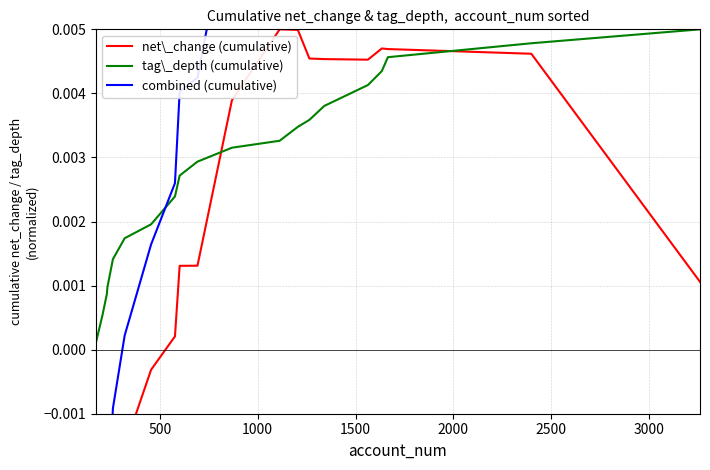

True or false: combined (cumulative) has more than 1 interior local peaks.

True